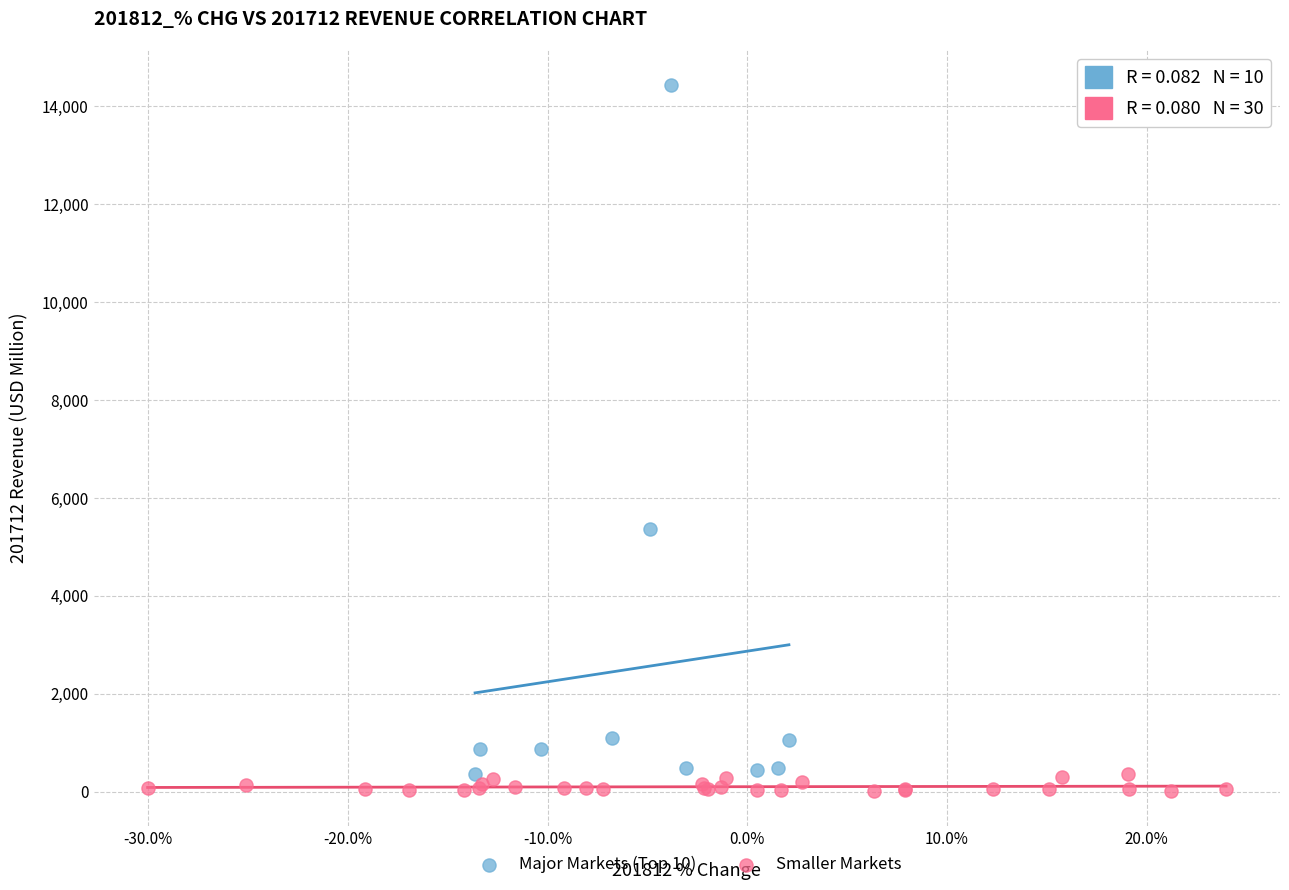

Which series contains the lowest Y value?

Smaller Markets